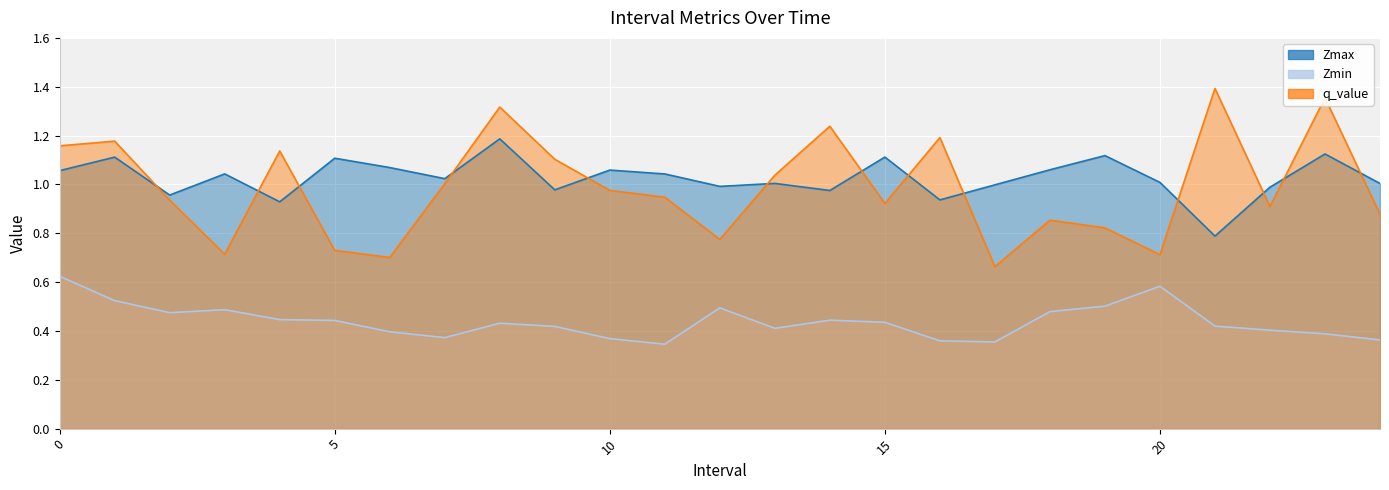

List the series in order of their peak value, lowest first.

Zmin, Zmax, q_value